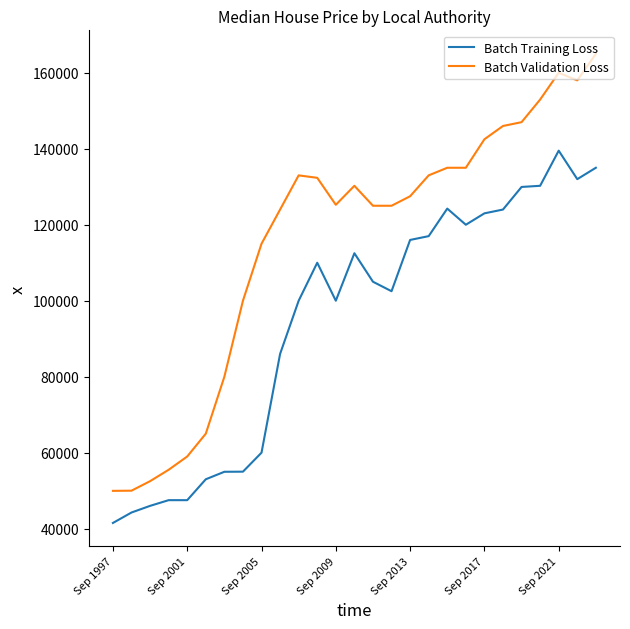

What are all the series names shown in the legend?

Batch Training Loss, Batch Validation Loss